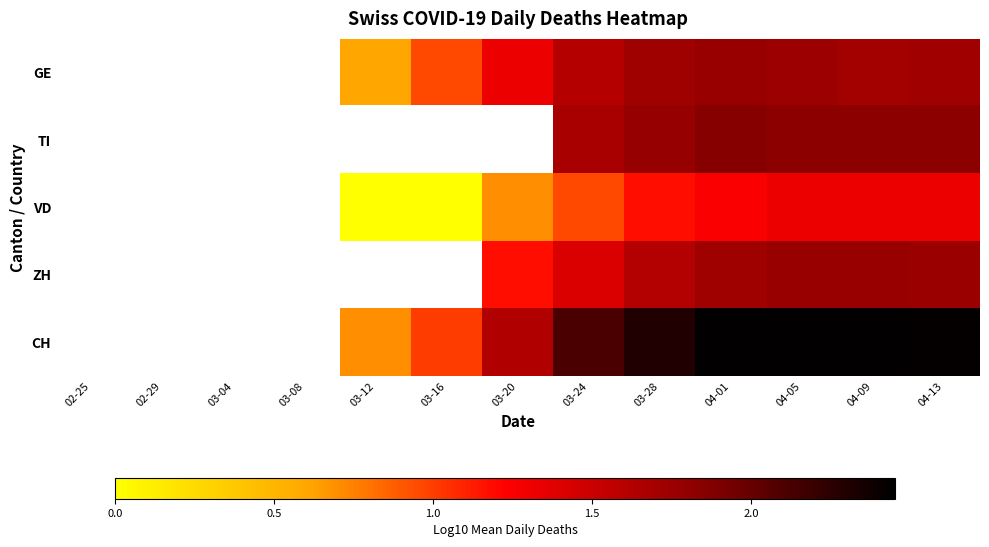

Read the TI value at 03-28.

1.8